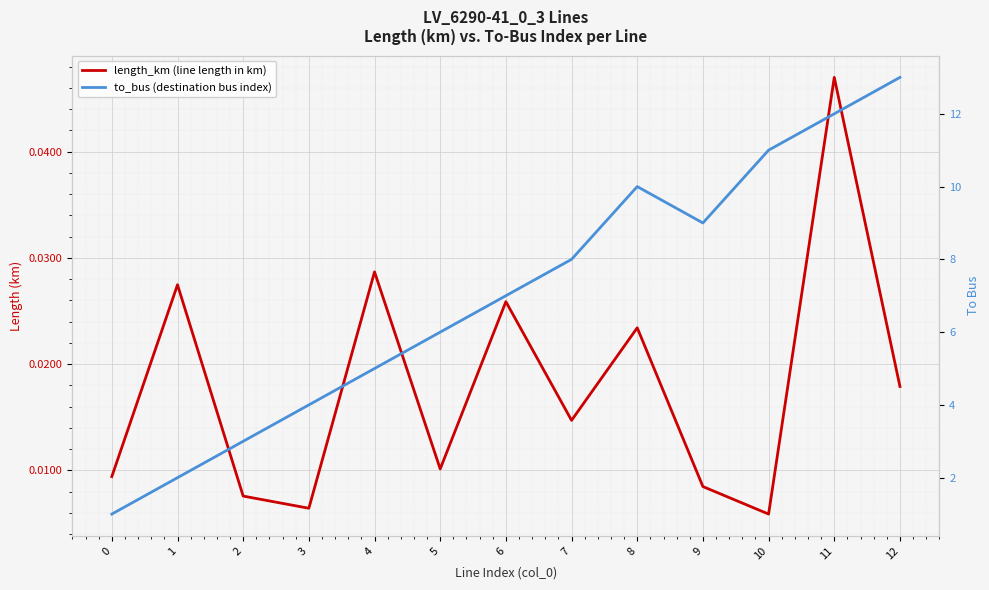

At which category does the chart reach its peak across all series?

12